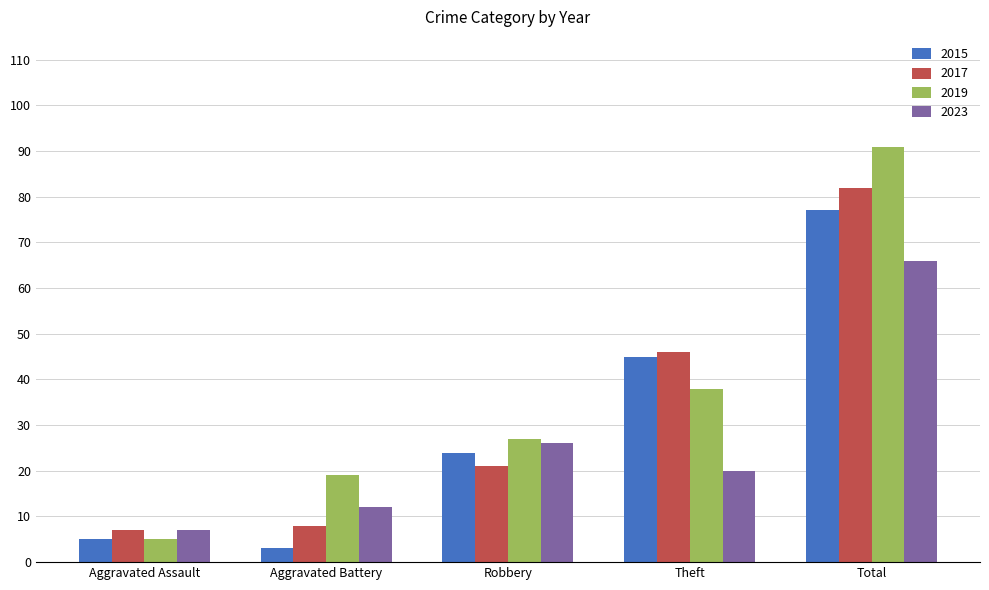

What is the label of the 2nd bar from the left?

Aggravated Battery